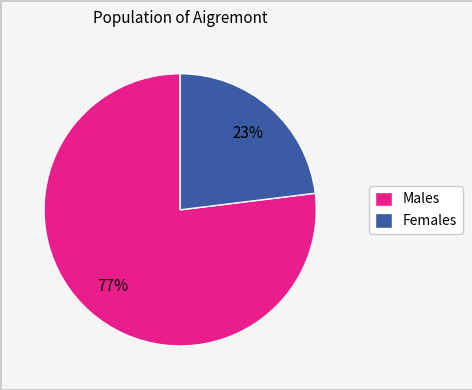

To the nearest percent, what is the difference between the largest and smallest slice percentages?

54%